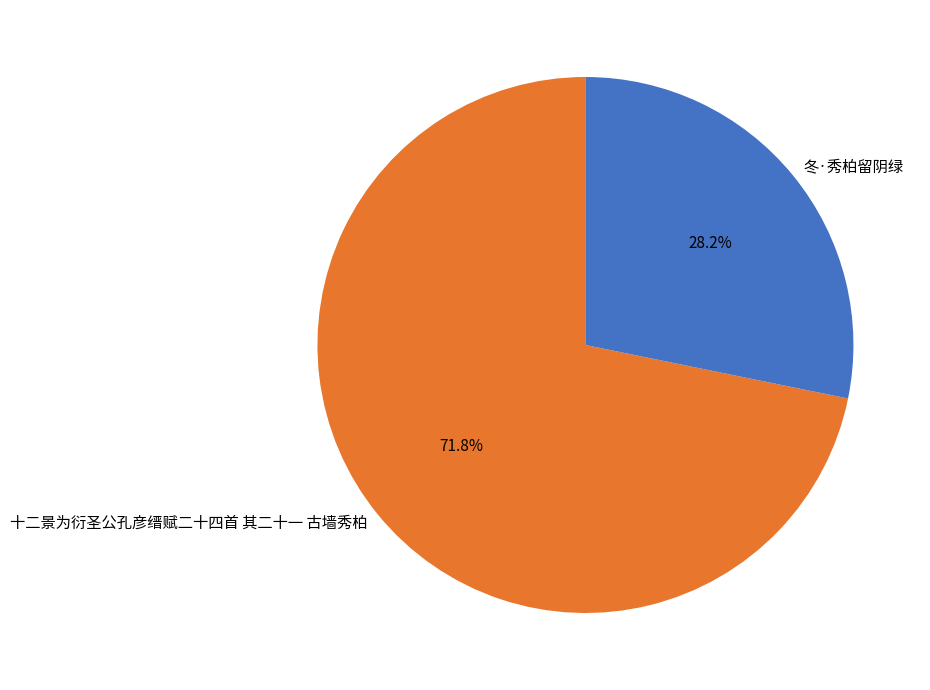

Is there any slice that represents more than half of the pie?

Yes